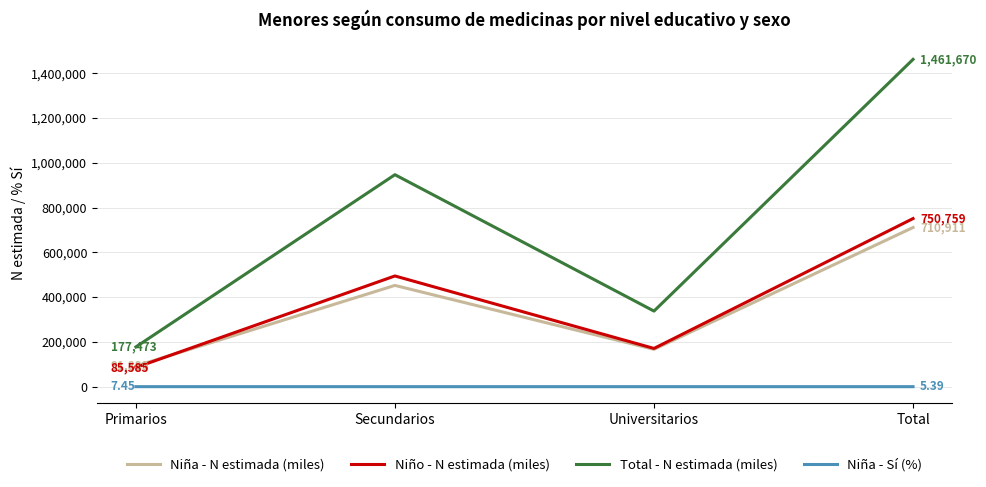

What position from the left is Primarios?

1